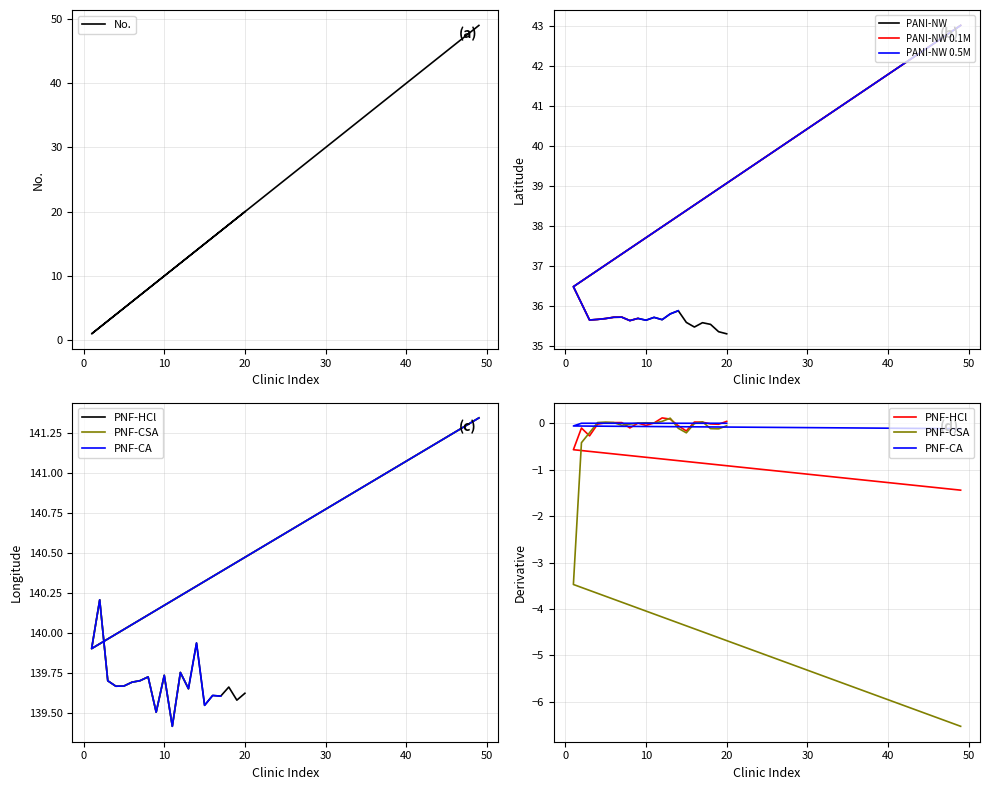

Rank the series by their average value, from lowest to highest.

No., lat, lon